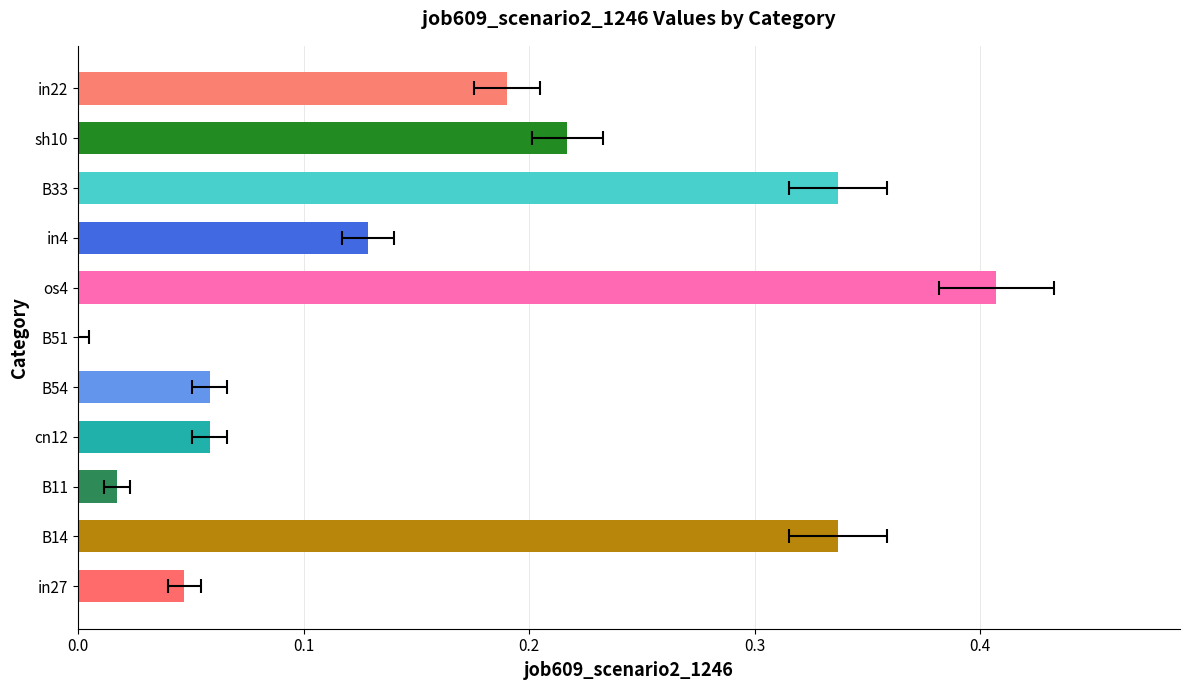

What is the difference between the maximum and minimum values?

0.4